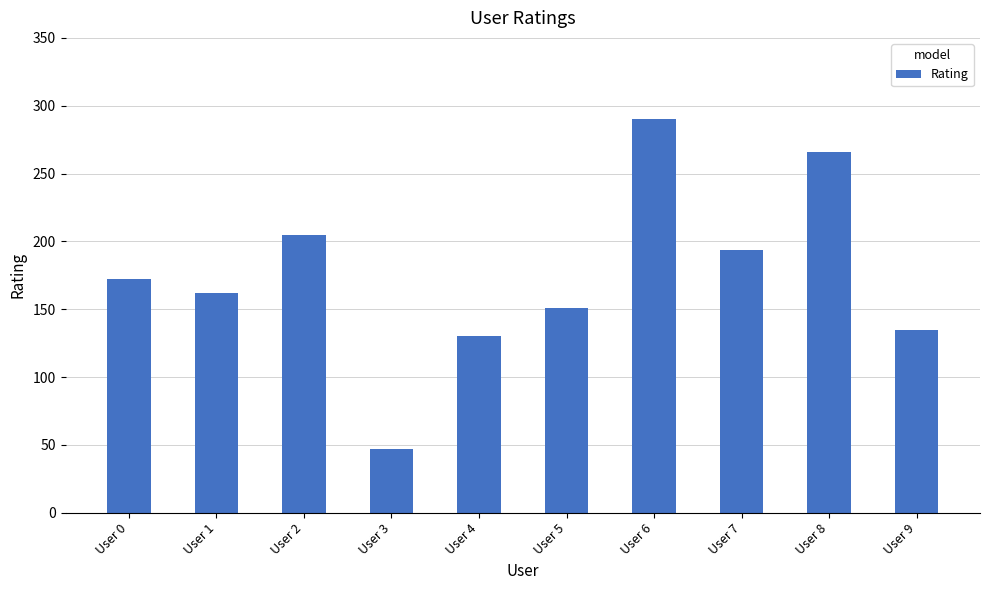

At which category does the chart reach its peak across all series?

User 6